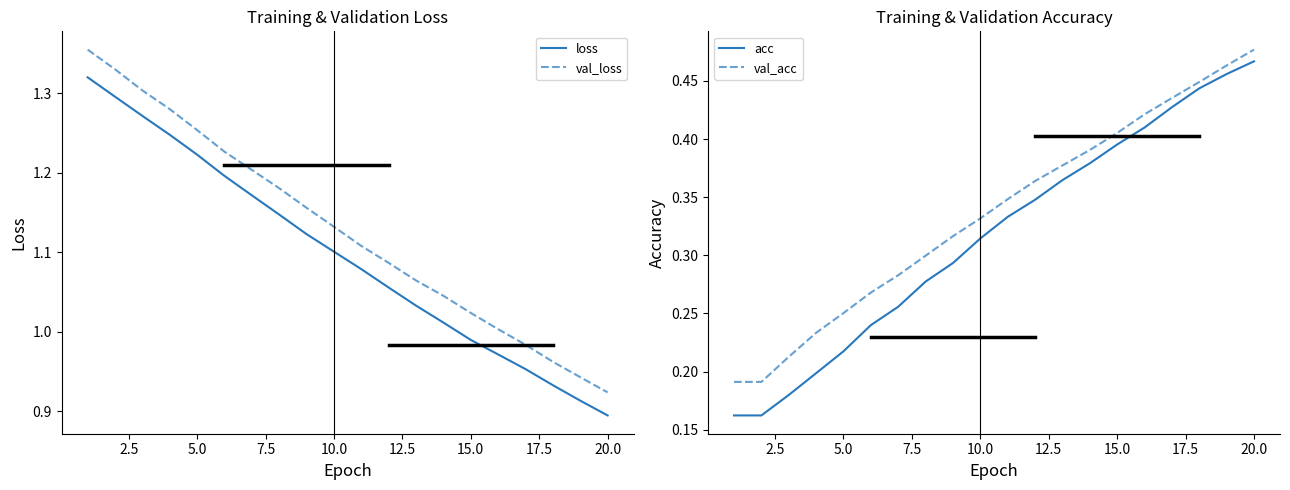

The loss series shows 1.5 at 10.0. True or false?

False